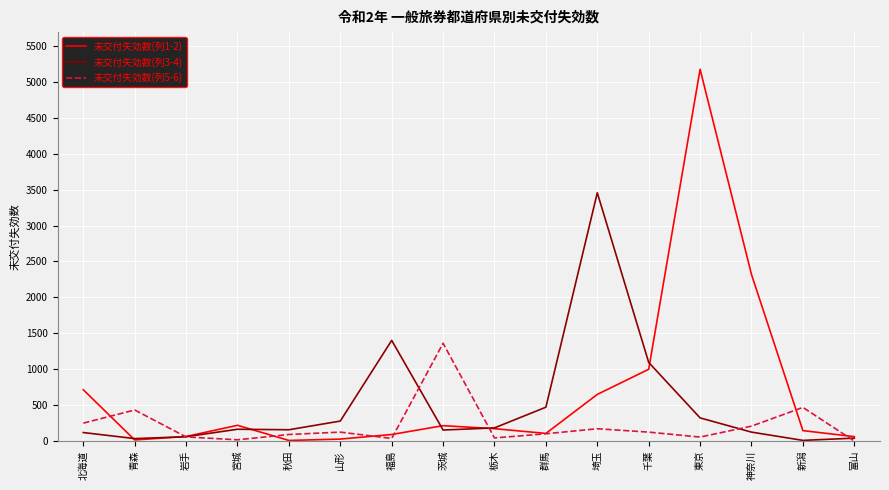

At how many categories does at least one series exceed 2881?

2